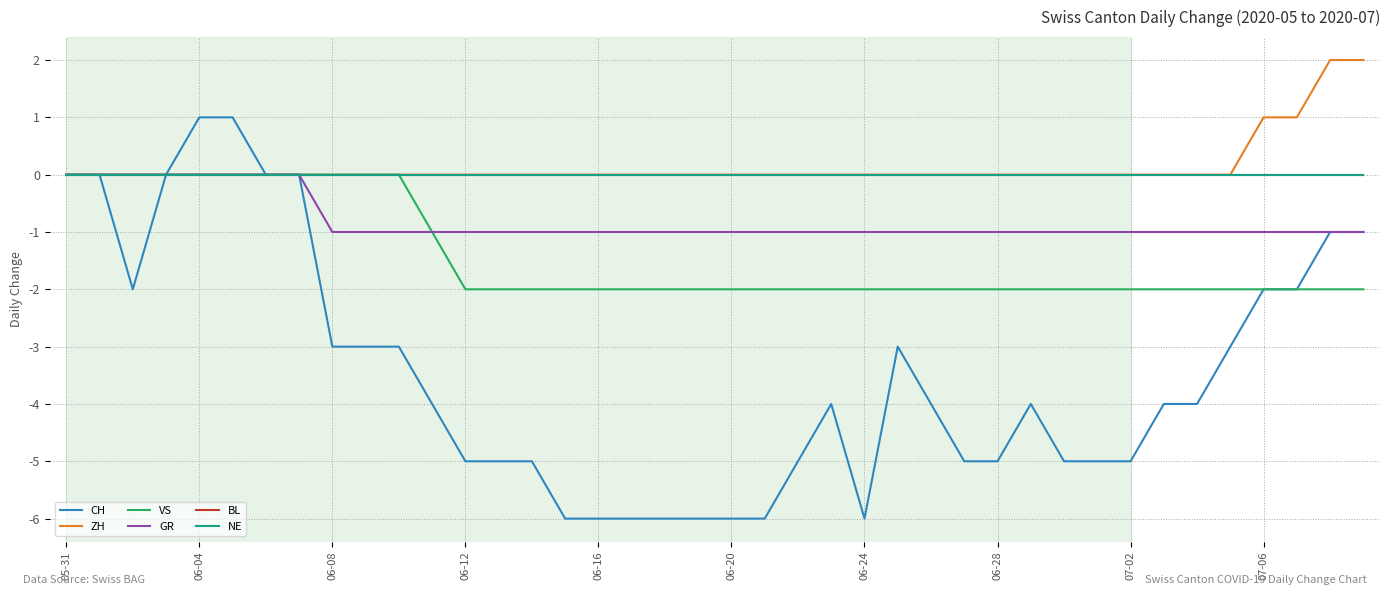

True or false: VS and CH cross at least once.

False